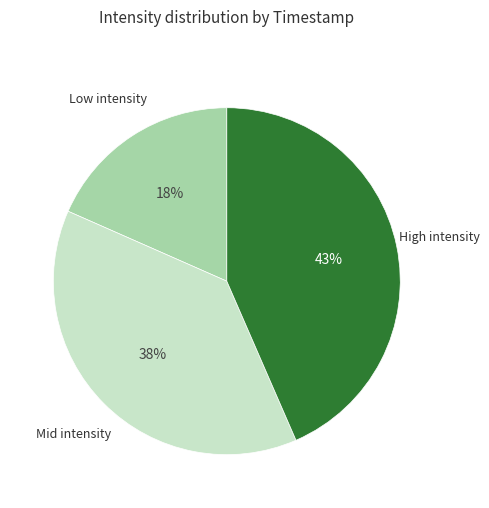

How many slices are in this pie chart?

3